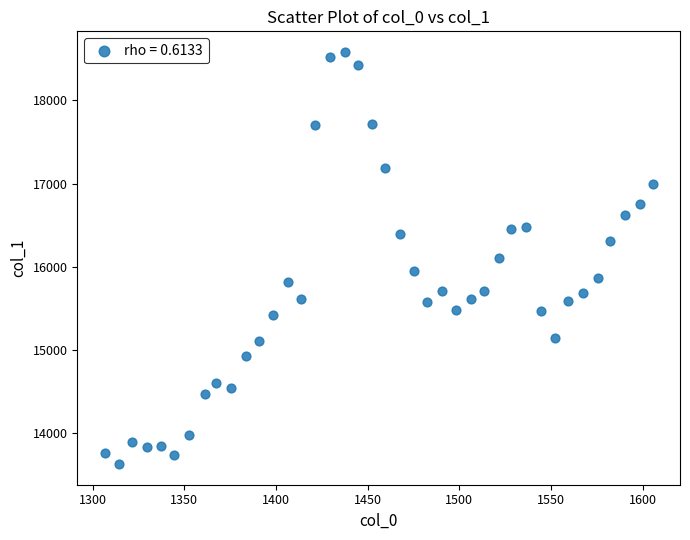

How many points are shown in the scatter plot?

40